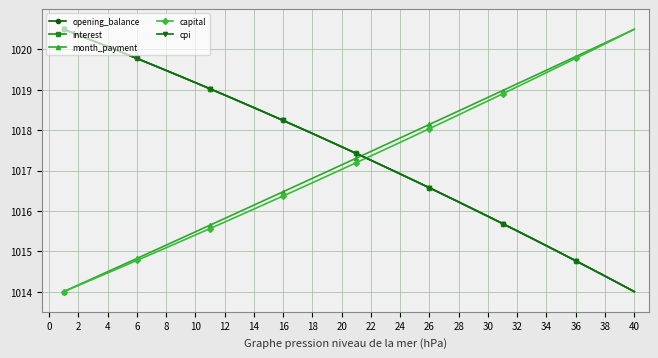

What is the greatest value displayed?

1020.5